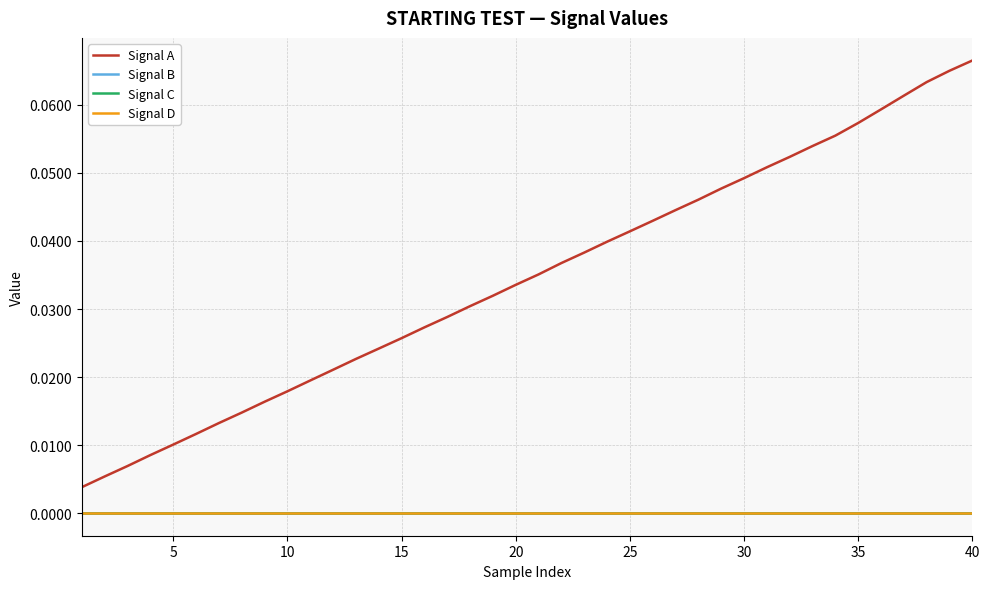

Does the chart have visible grid lines?

Yes